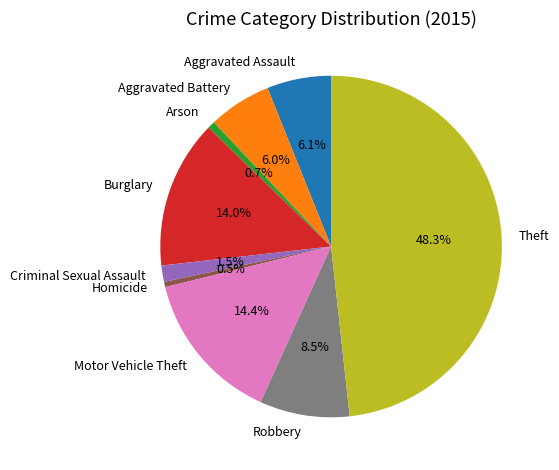

Is there a majority slice in this chart?

No